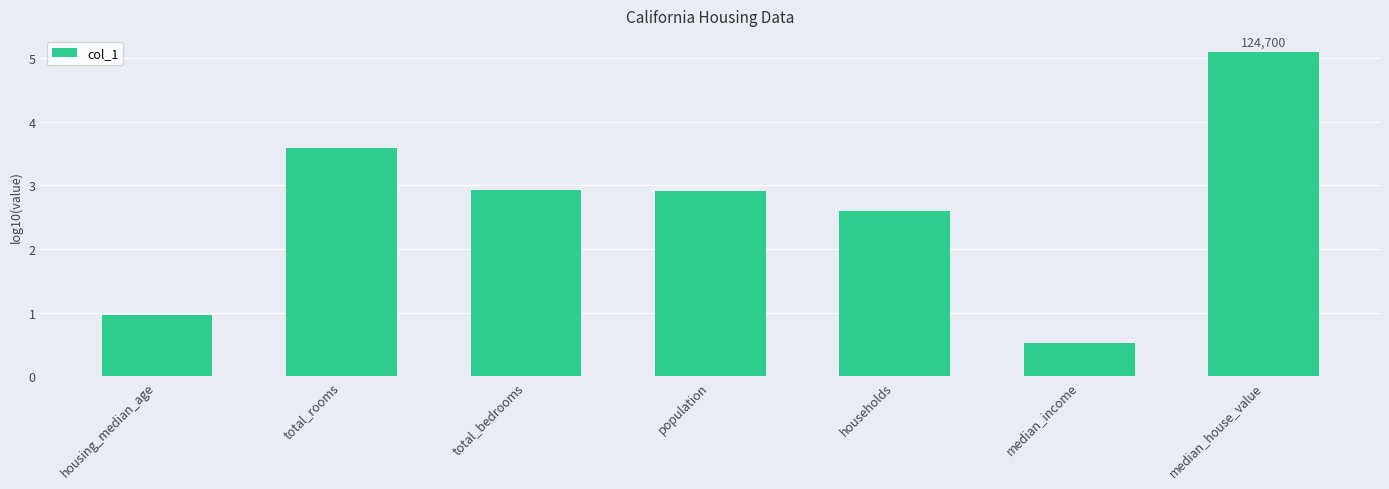

What is the value of the 6th bar from the left?

0.5